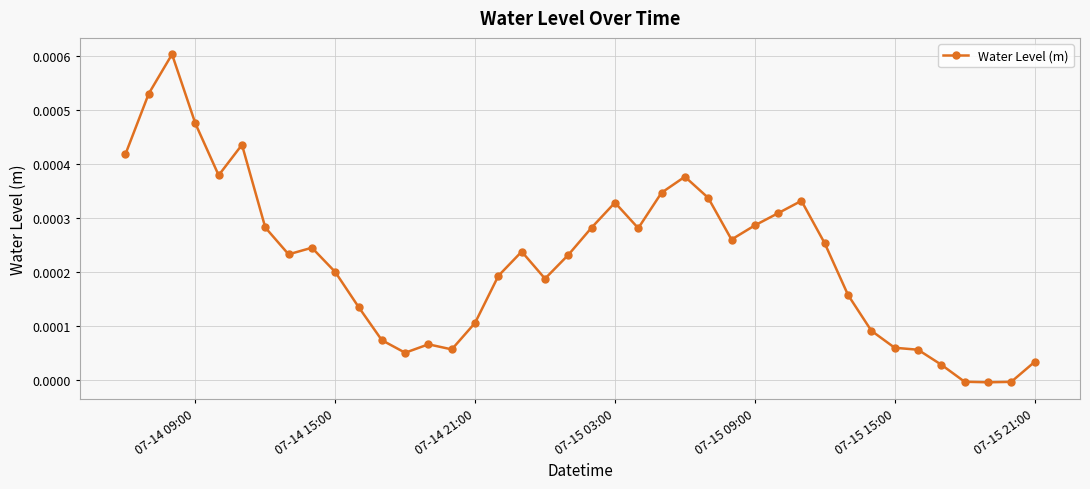

True or false: there are more than 2 points higher than both neighbors.

True